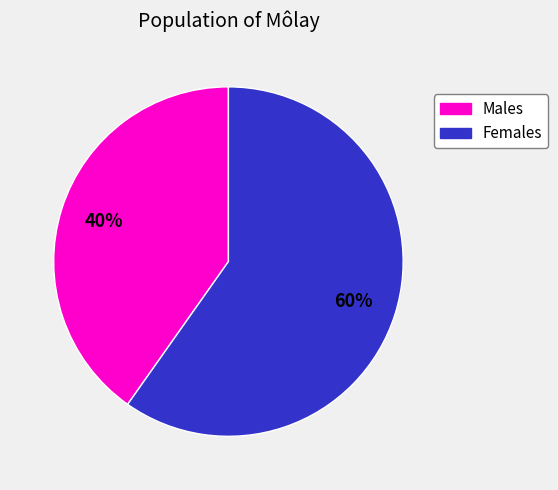

Is the sum of Males and Females greater than half?

Yes